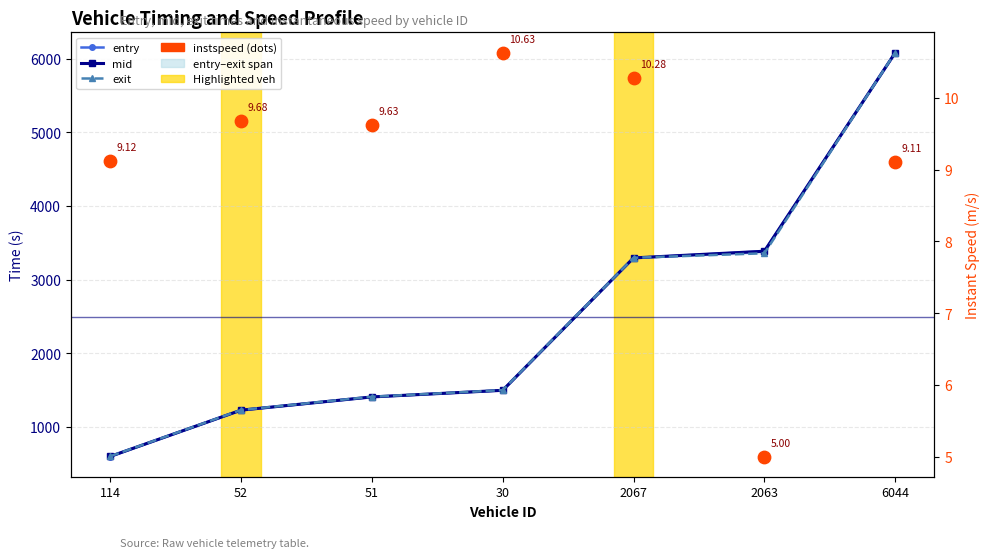

Which series has the widest spread of Y values?

exit